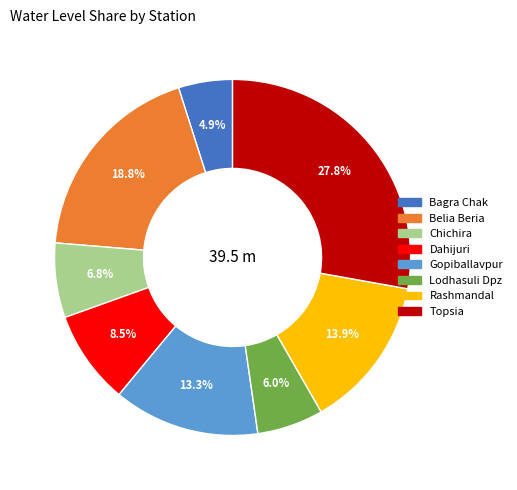

Is it true that Gopiballavpur is 24% of the pie?

False